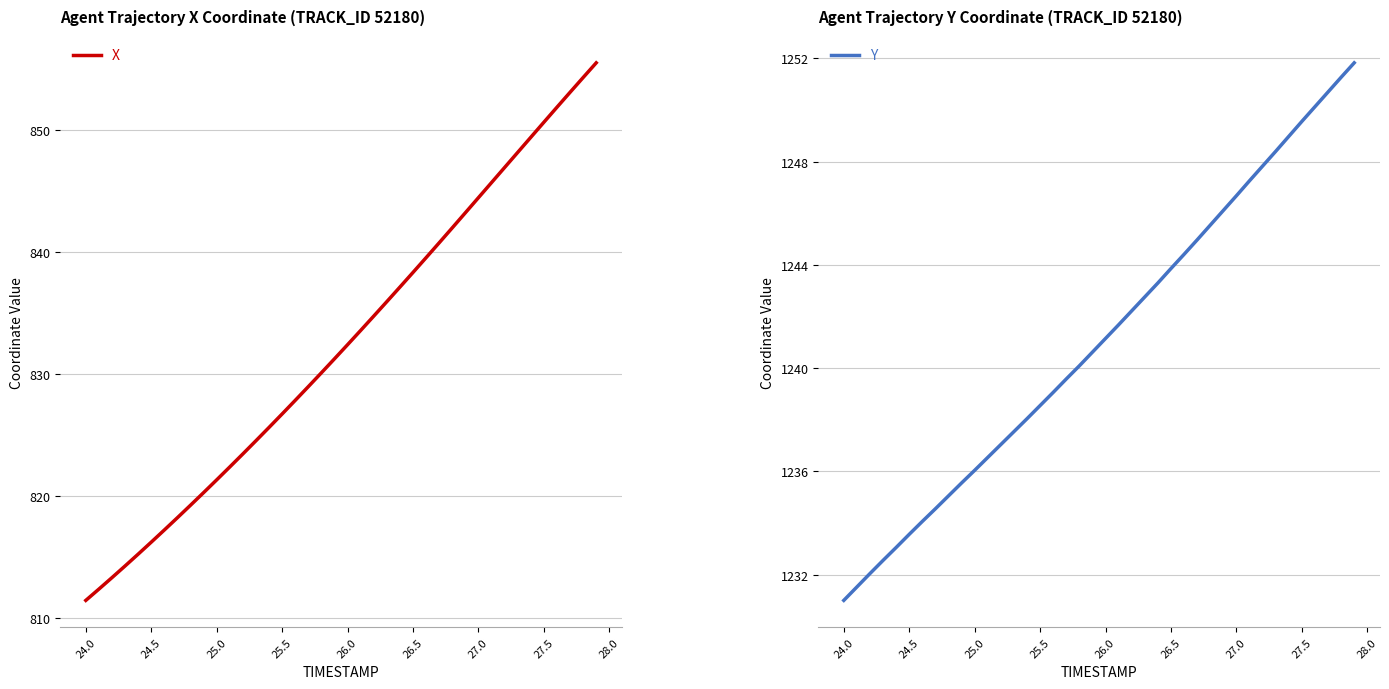

True or false: X and Y intersect in this chart.

False